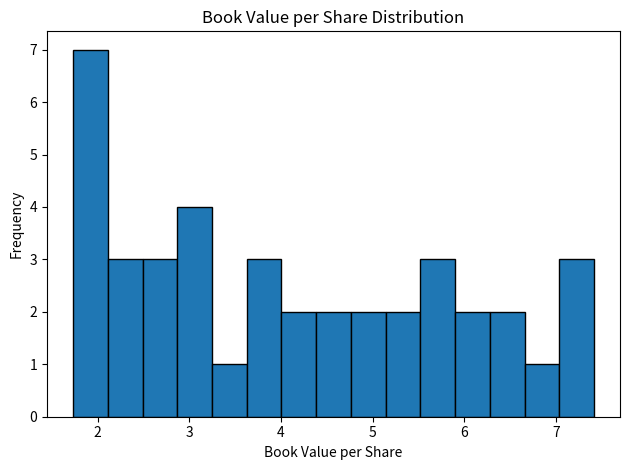

Around what value on the x-axis is the tallest bar? Give the approximate position of its centre, as read against the axis.

1.9